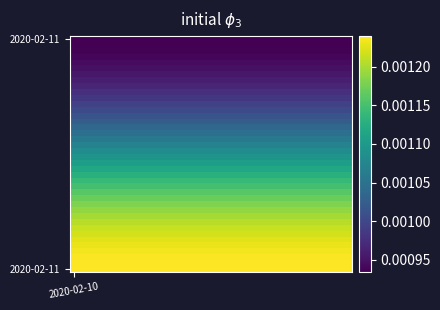

Which category has the highest value across all series?

2020-02-10